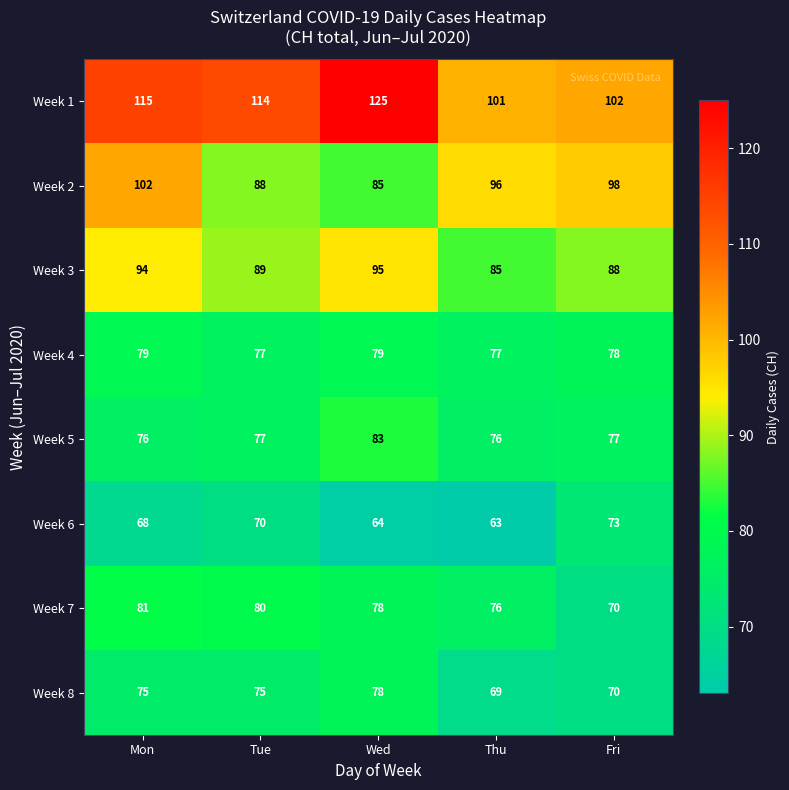

What is the sum of all Week 6 values?

338